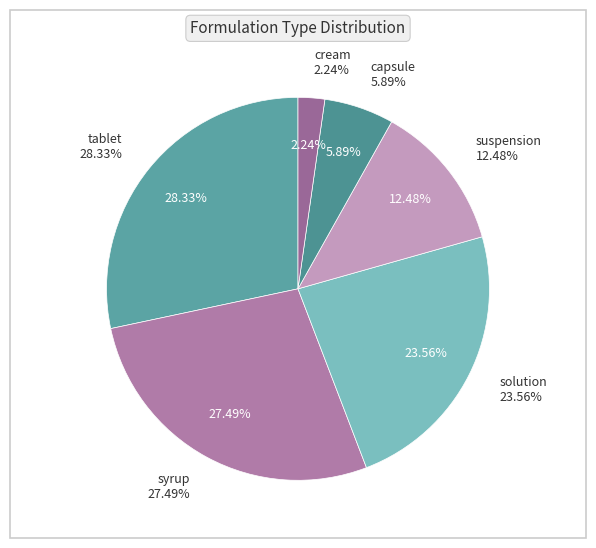

Does tablet account for over 50% of the chart?

No